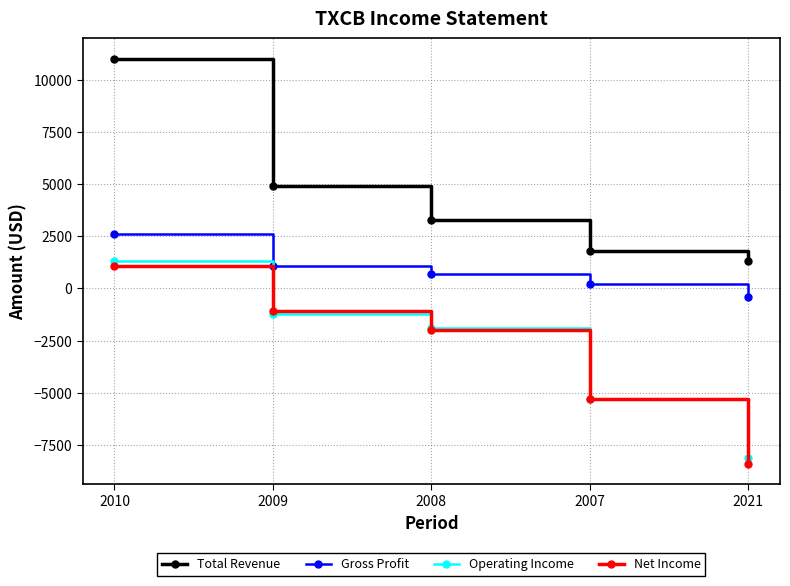

What is the value of the Total Revenue point at the 2nd from the left?

4900